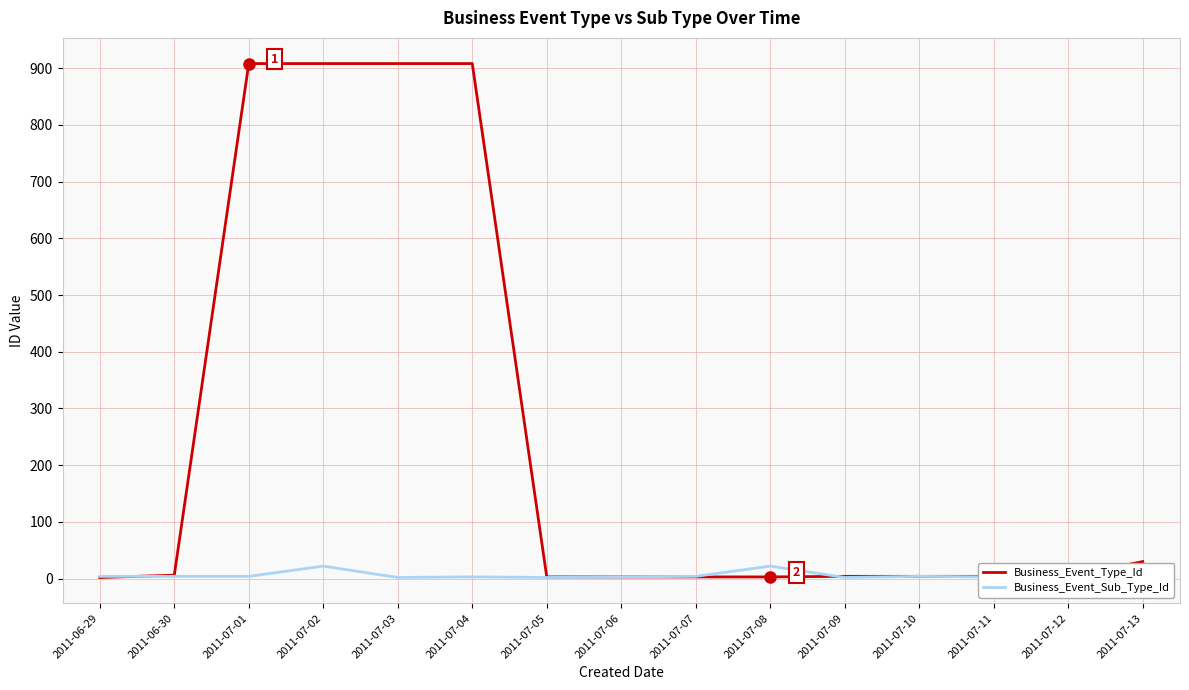

How many lines are shown in the chart?

2